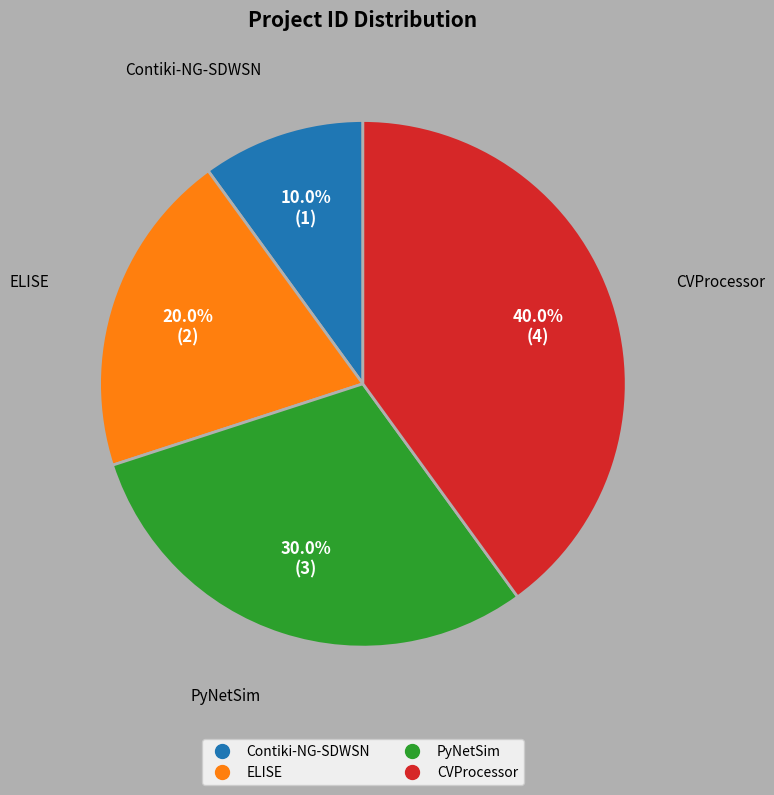

What percentage is the CVProcessor slice, to the nearest percent?

40%